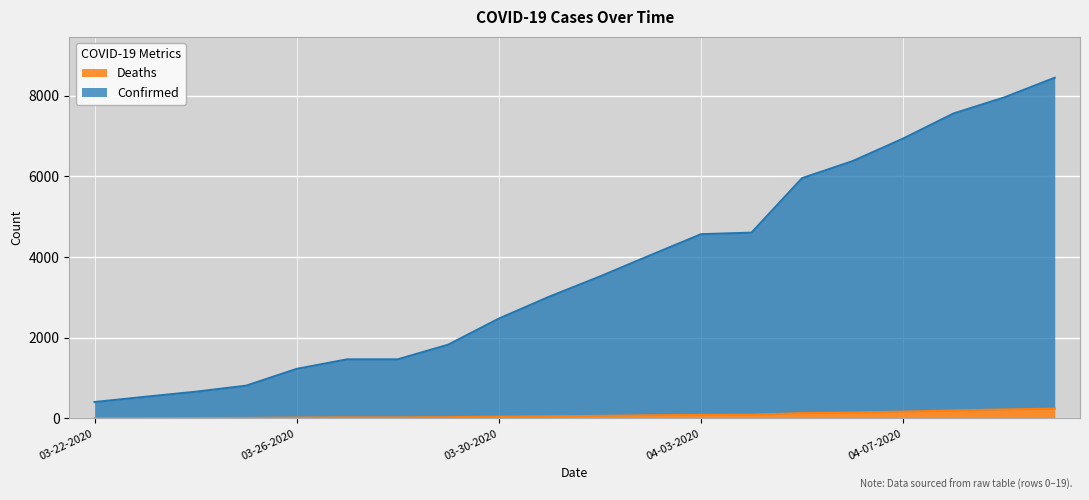

The Deaths series shows 12 at 03-23-2020. True or false?

False